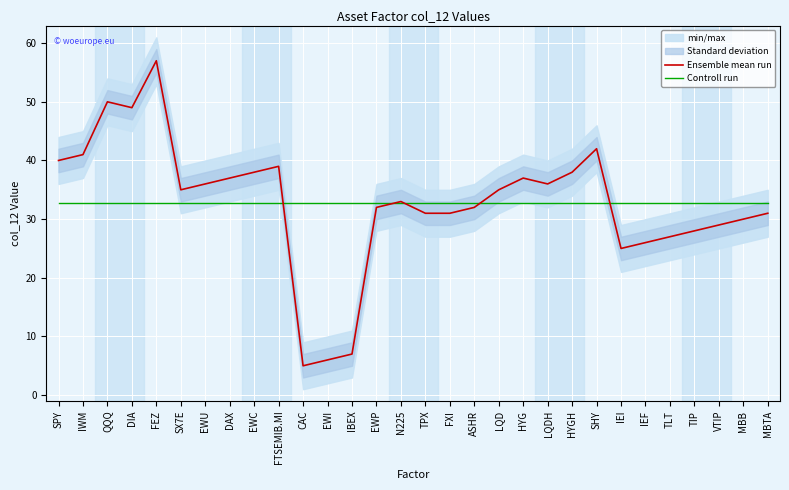

Rank the series by their maximum value, from highest to lowest.

Ensemble mean run, Controll run